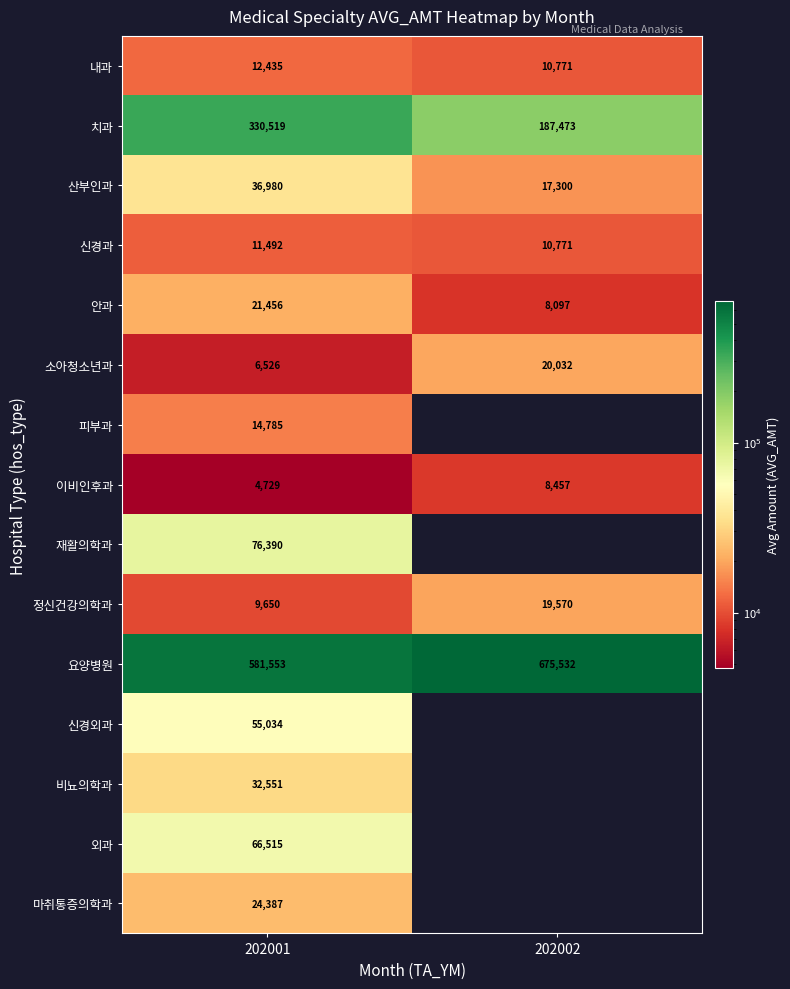

Is the value of 마취통증의학과 at 202001 greater than the value of 정신건강의학과 at 202001?

Yes